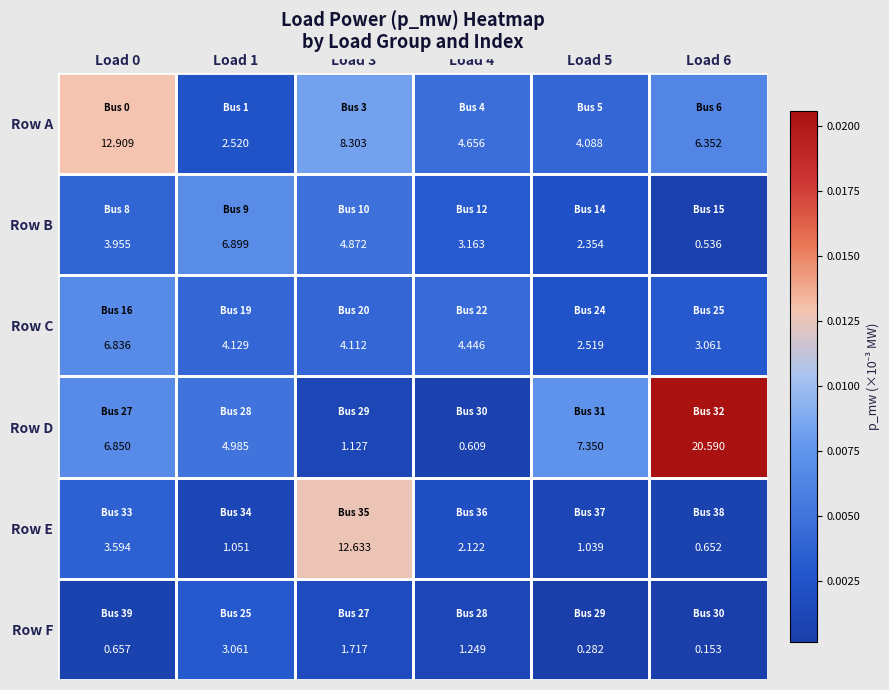

Between Load 1 and Load 5, which series saw the biggest shift?

Row B